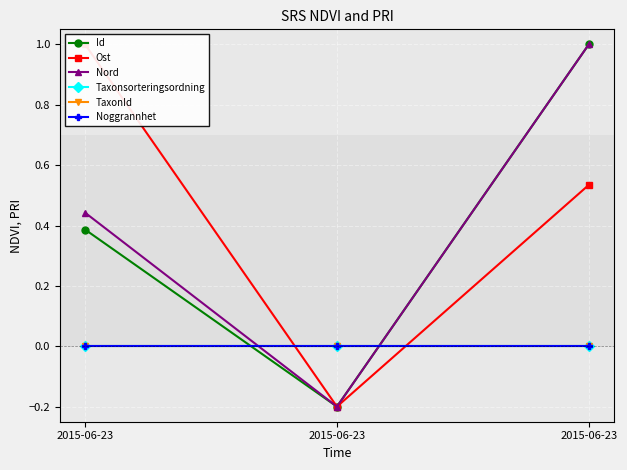

Reading left to right, list all the values displayed in this chart.

Id: 2015-06-23=0.4	2015-06-23=-0.2	2015-06-23=1.0
Ost: 2015-06-23=1.0	2015-06-23=-0.2	2015-06-23=0.5
Nord: 2015-06-23=0.4	2015-06-23=-0.2	2015-06-23=1.0
Taxonsorteringsordning: 2015-06-23=0.0	2015-06-23=0.0	2015-06-23=0.0
TaxonId: 2015-06-23=0.0	2015-06-23=0.0	2015-06-23=0.0
Noggrannhet: 2015-06-23=0.0	2015-06-23=0.0	2015-06-23=0.0